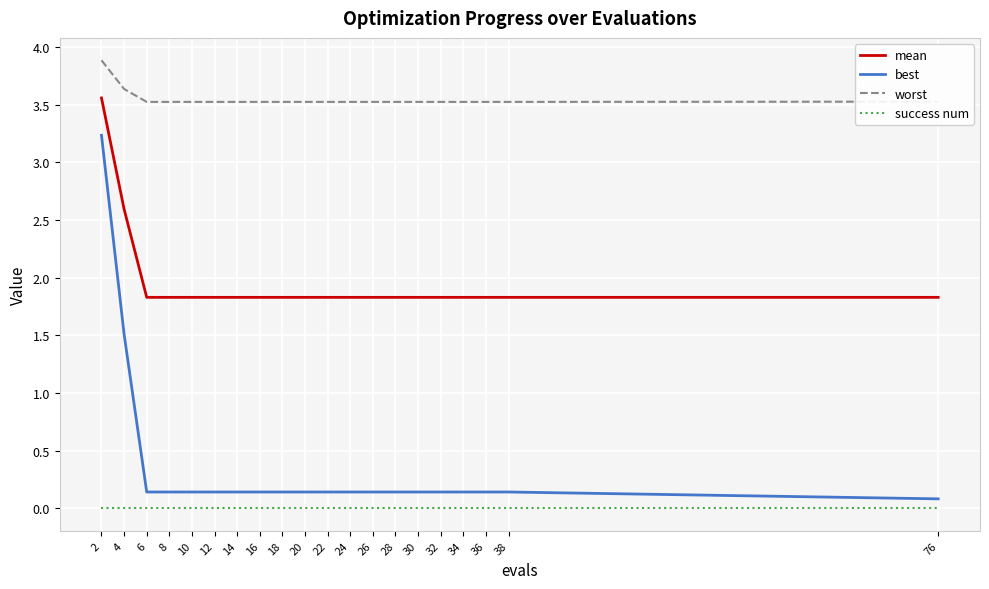

Which series has the widest spread of values?

best